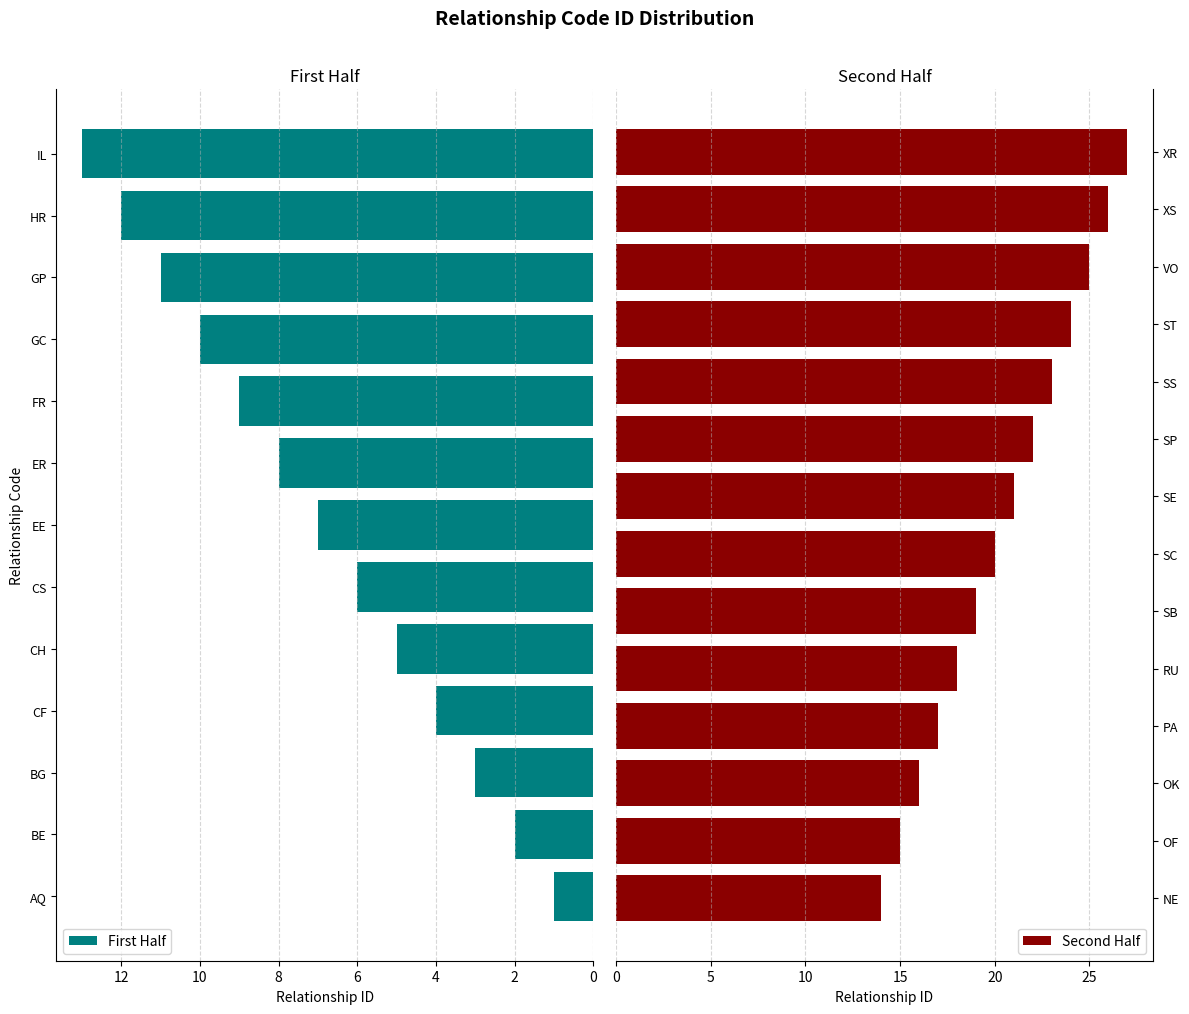

Which label corresponds to the smallest value in the chart?

AQ